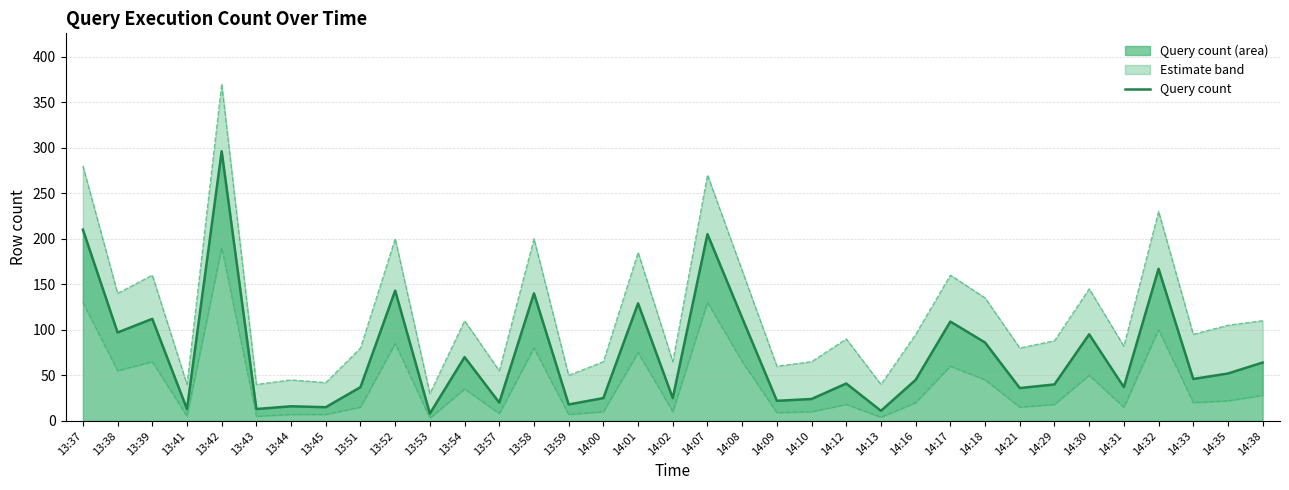

Which series changed the most between 13:38 and 13:54?

Upper bound